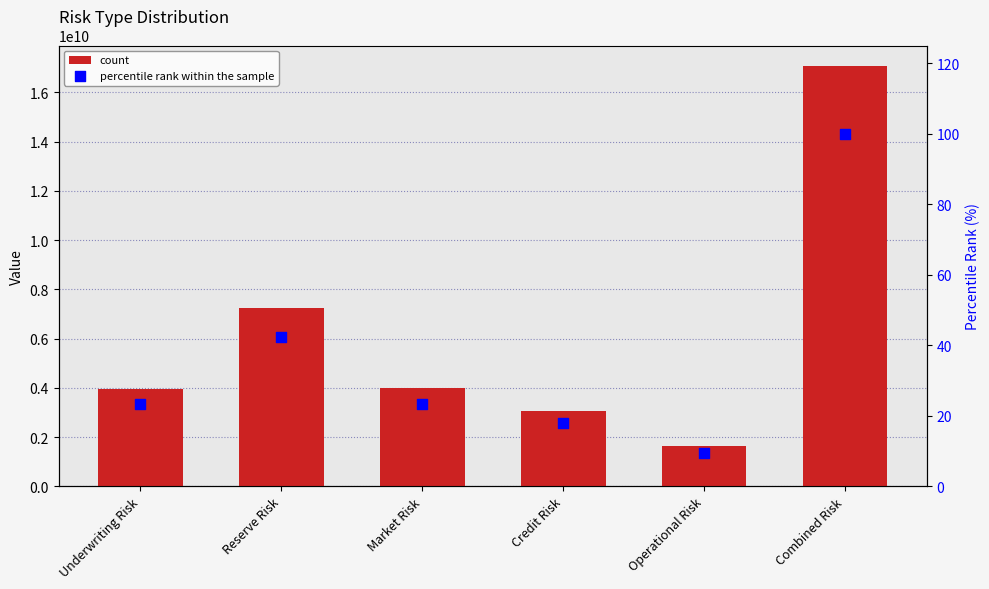

At which category is the sum across all series the highest?

Combined Risk